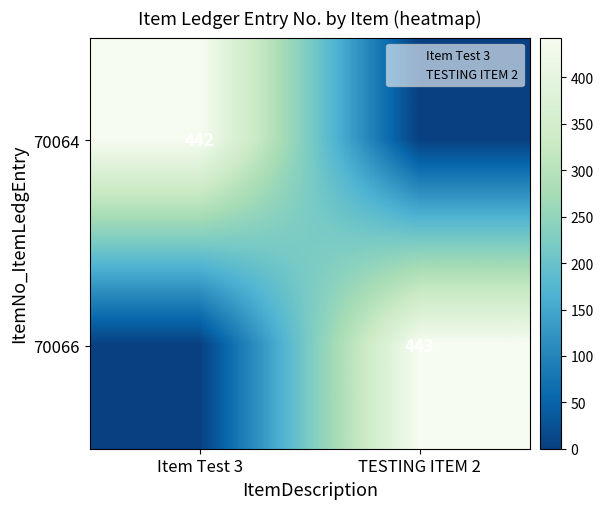

At how many categories does at least one series exceed 398?

2